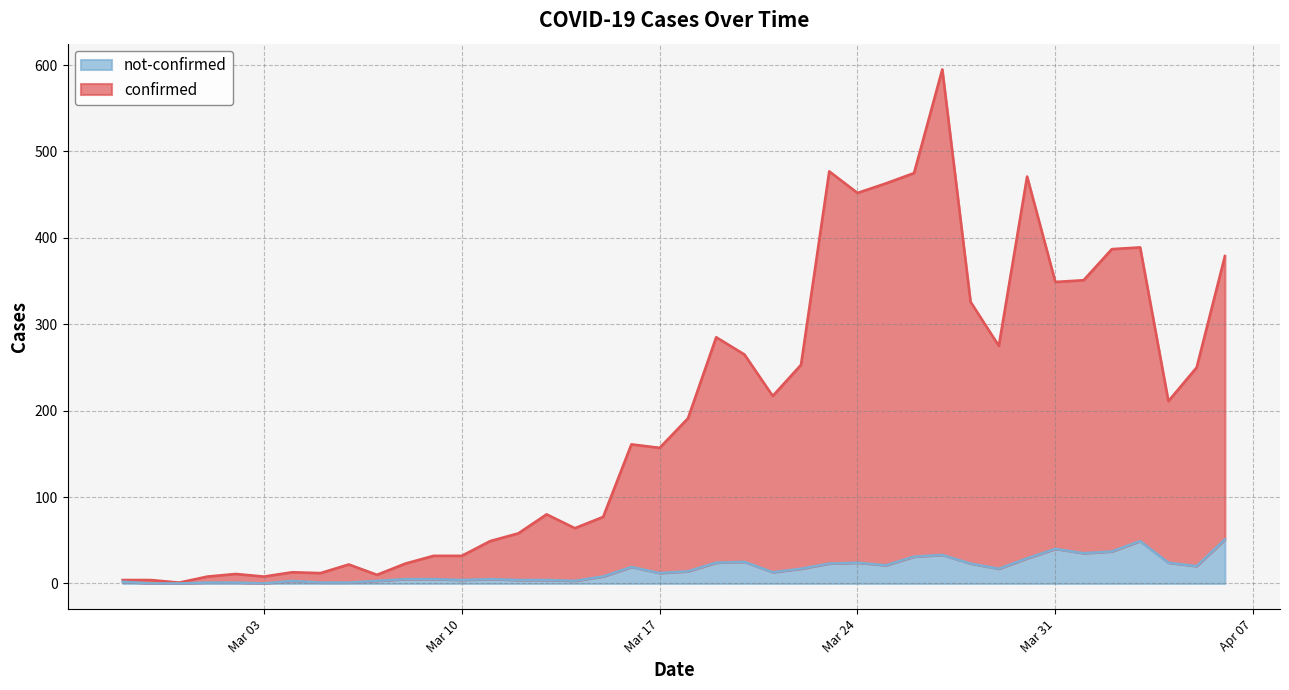

What are all the series names shown in the legend?

not-confirmed, confirmed